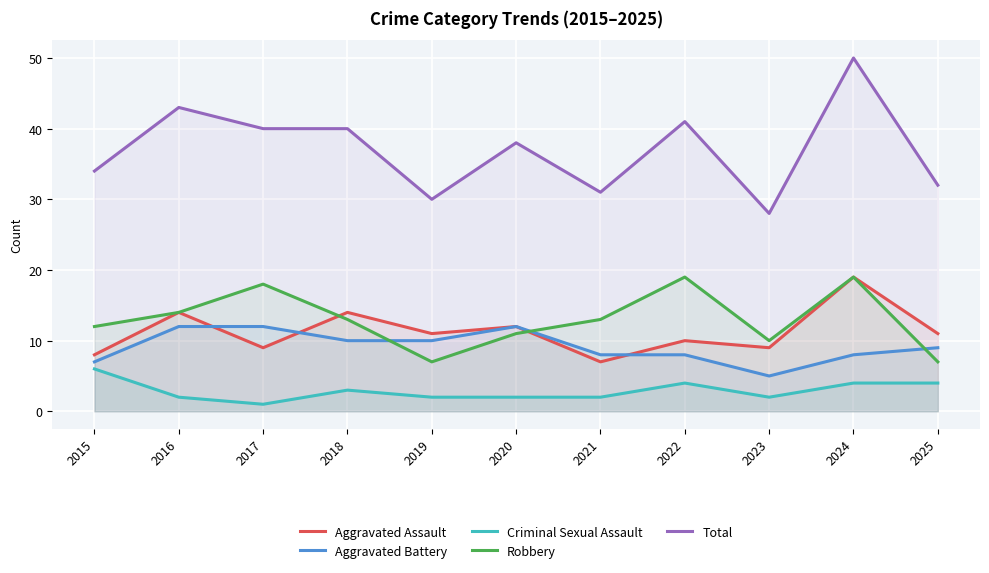

At which category is the sum across all series the highest?

2024